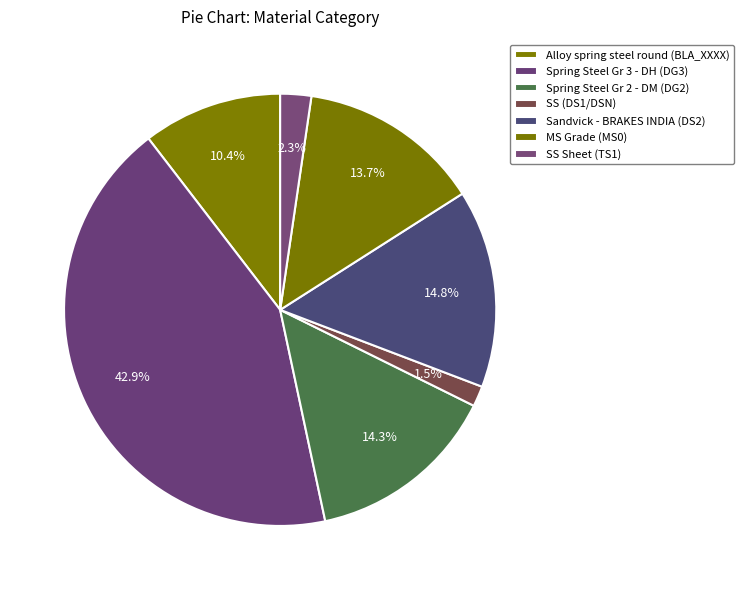

Does any single category account for the majority?

No